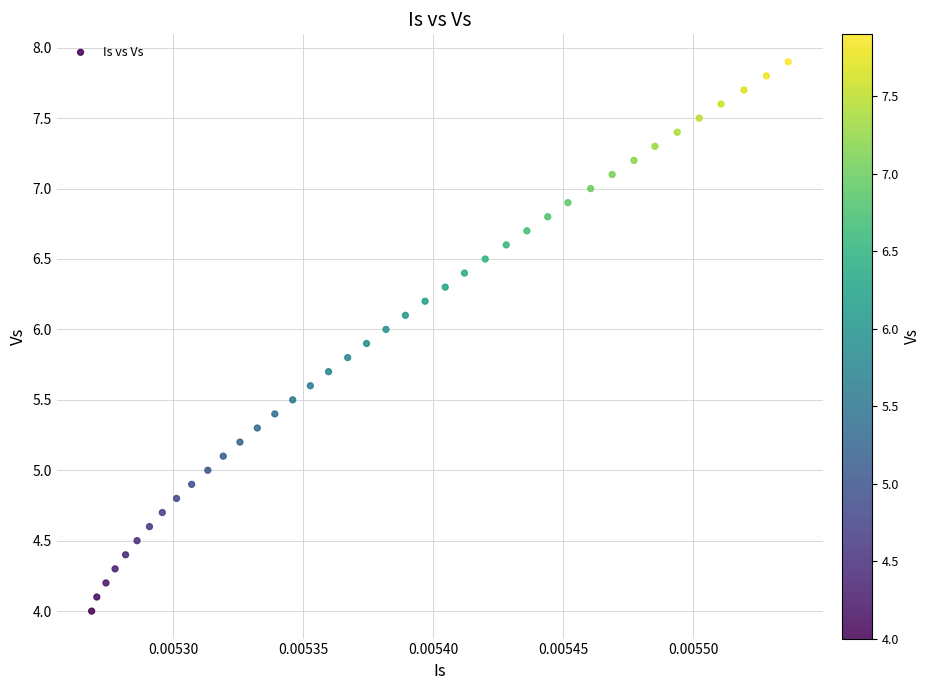

What is the range of Y values (max minus min)?

3.9